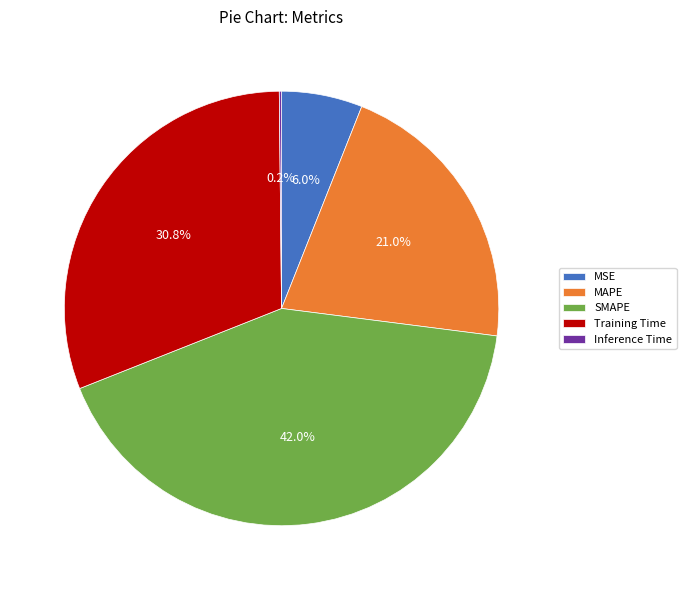

Is it true that SMAPE is 42% of the pie?

True